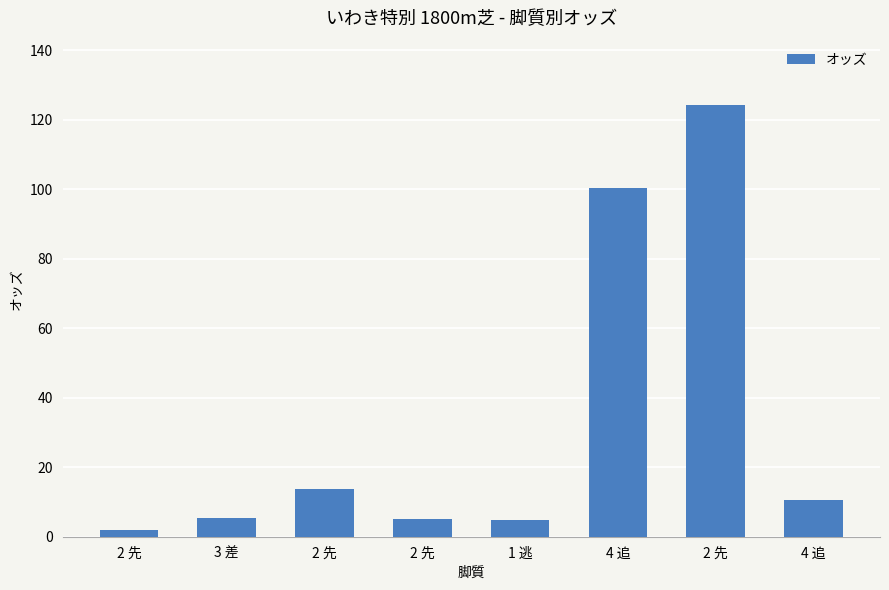

Is it true that the value at 4 追 is 100.5?

True